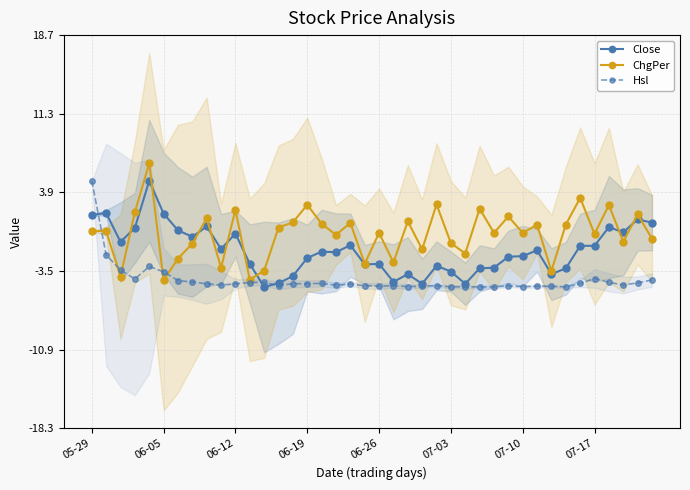

The Hsl series shows -2.2 at 06-26. True or false?

False